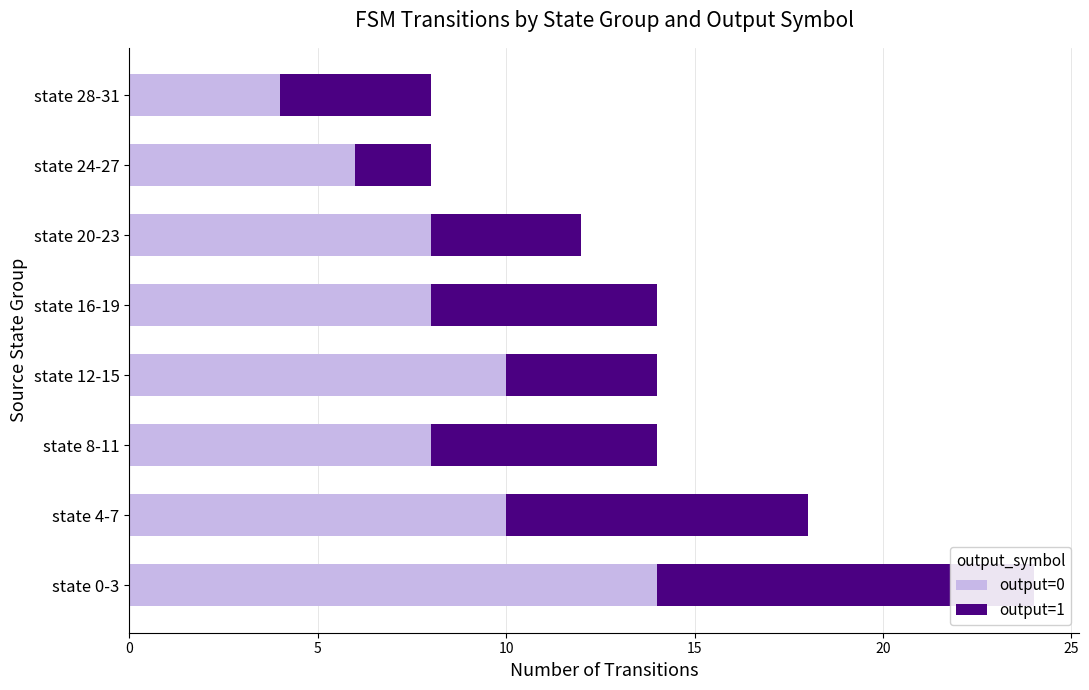

What is the approximate value of output=1 at state 28-31?

4